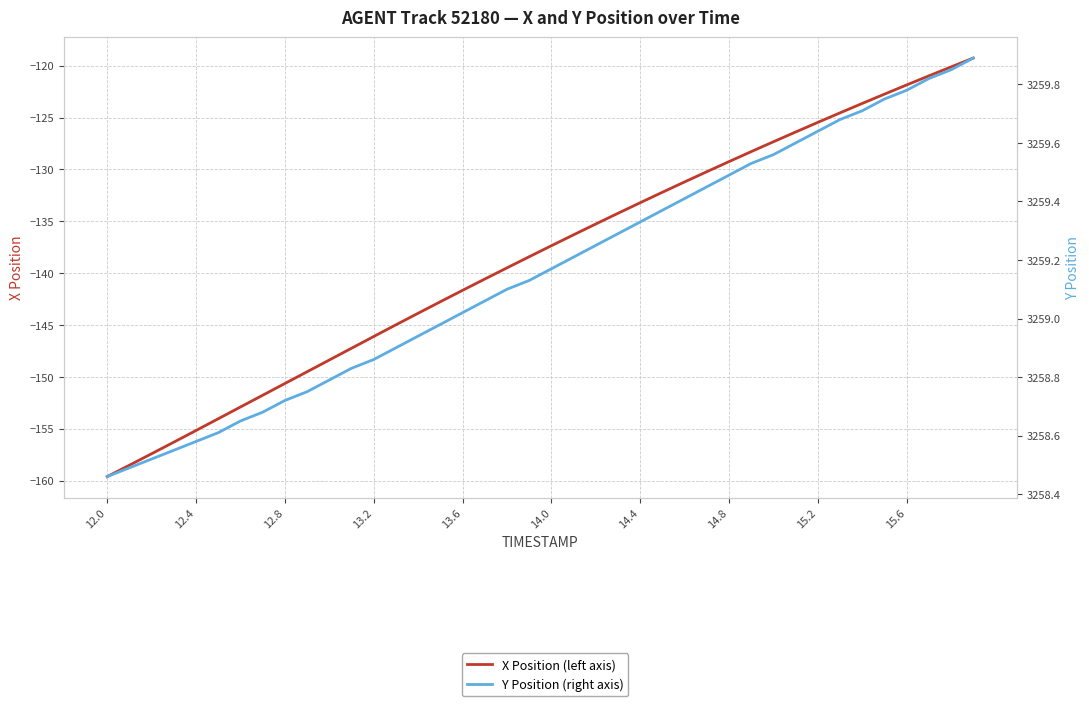

What is the minimum value shown in the chart?

-159.6